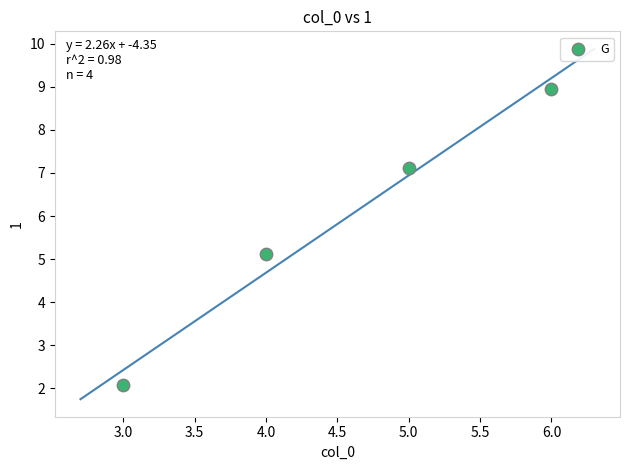

What is the average X value?

4.5